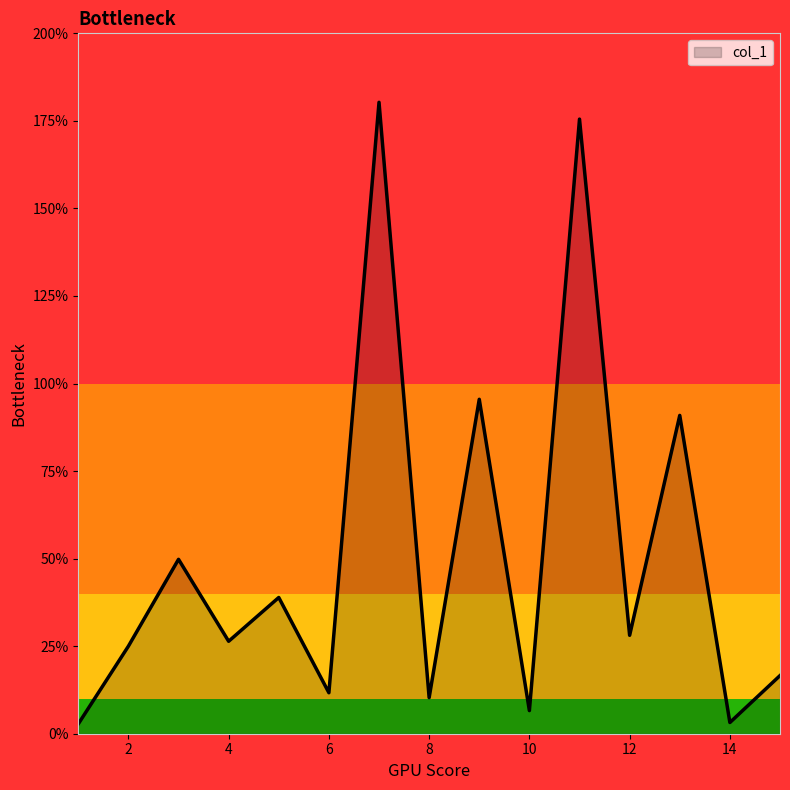

What is the maximum value shown in the chart?

180.3